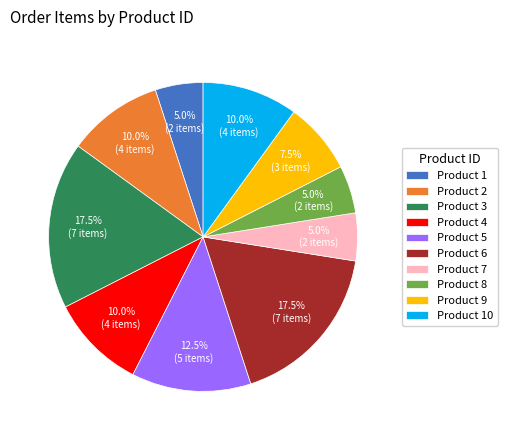

Is there a majority slice in this chart?

No